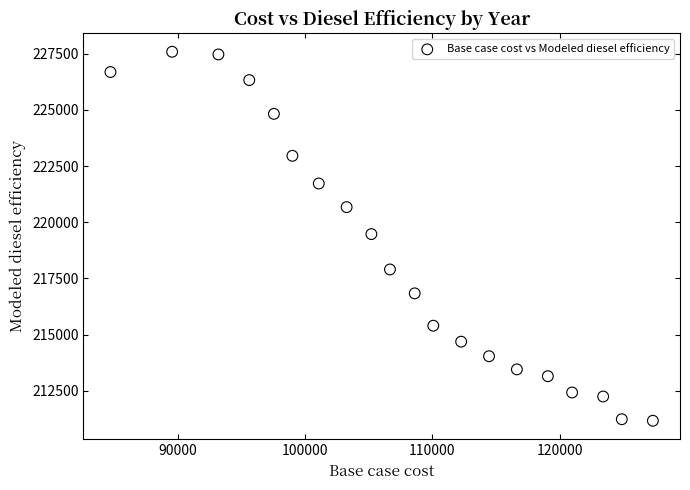

What is the range of Y values (max minus min)?

16425.2